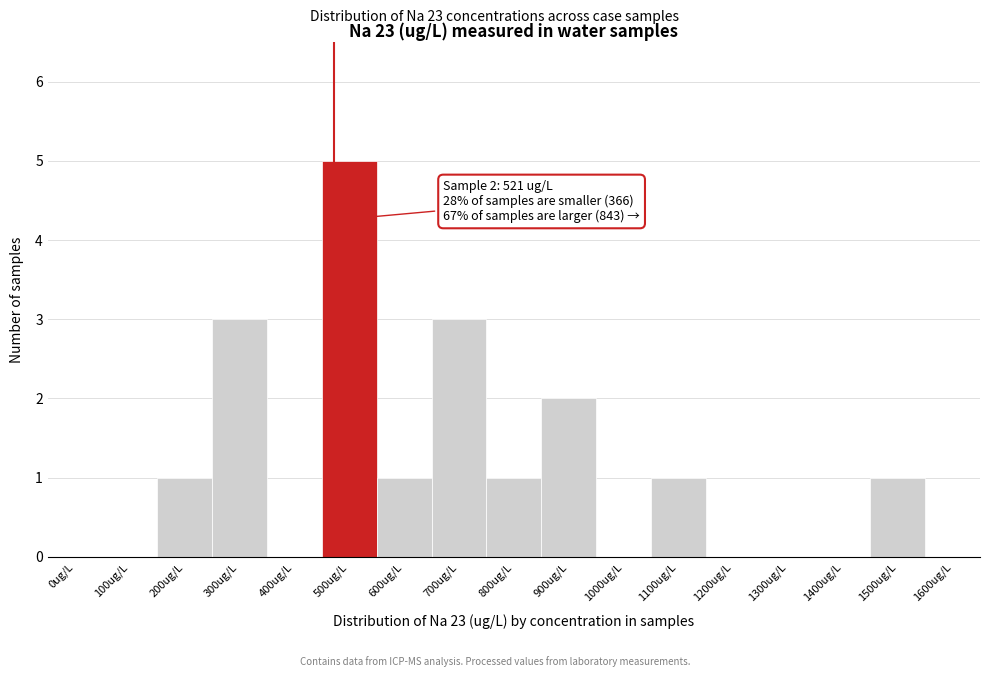

Reading left to right, extract all data points from this chart.

0ug/L=0	100ug/L=0	200ug/L=1	300ug/L=3	400ug/L=0	500ug/L=5	600ug/L=1	700ug/L=3	800ug/L=1	900ug/L=2	1000ug/L=0	1100ug/L=1	1200ug/L=0	1300ug/L=0	1400ug/L=0	1500ug/L=1	1600ug/L=0